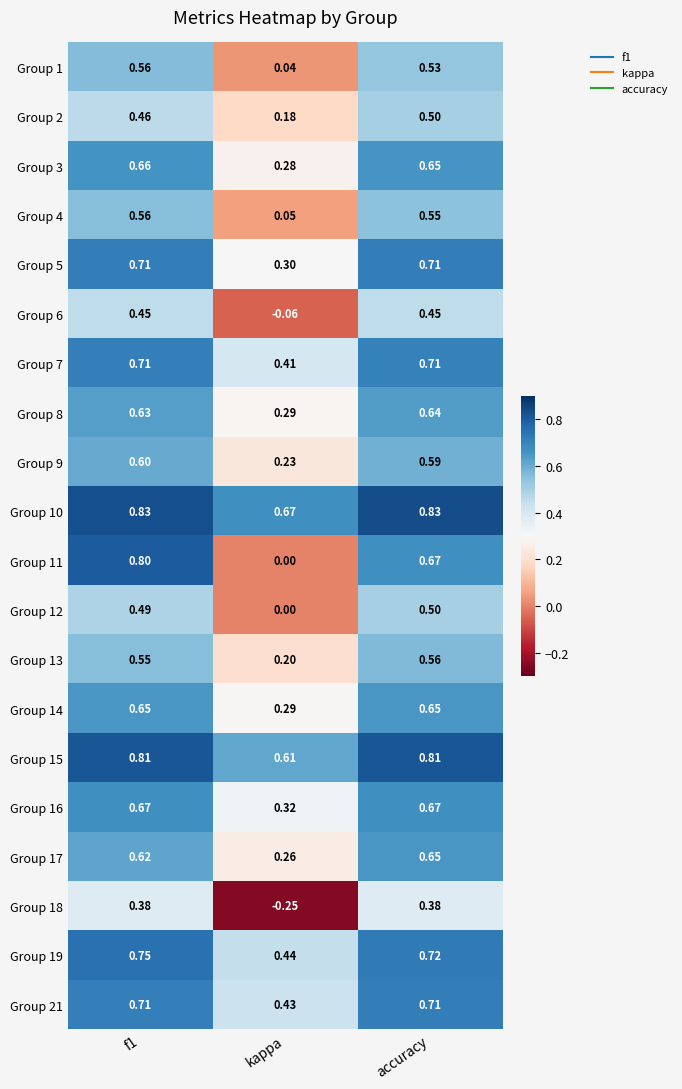

Where is Group 16 nearest to the value 0?

kappa